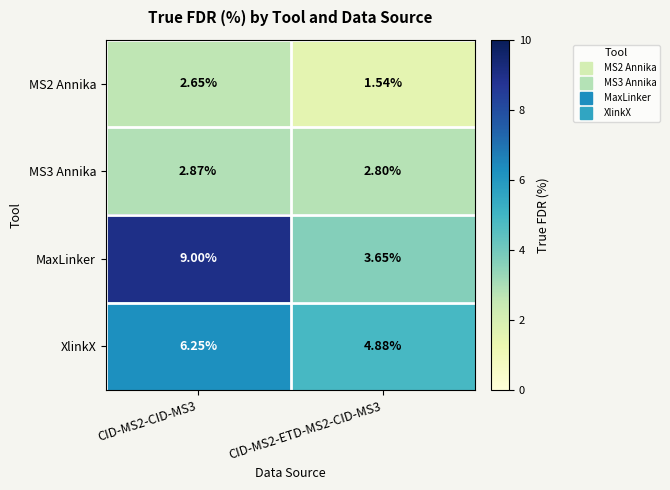

Rank the series at CID-MS2-CID-MS3 from lowest to highest value.

MS2 Annika, MS3 Annika, XlinkX, MaxLinker